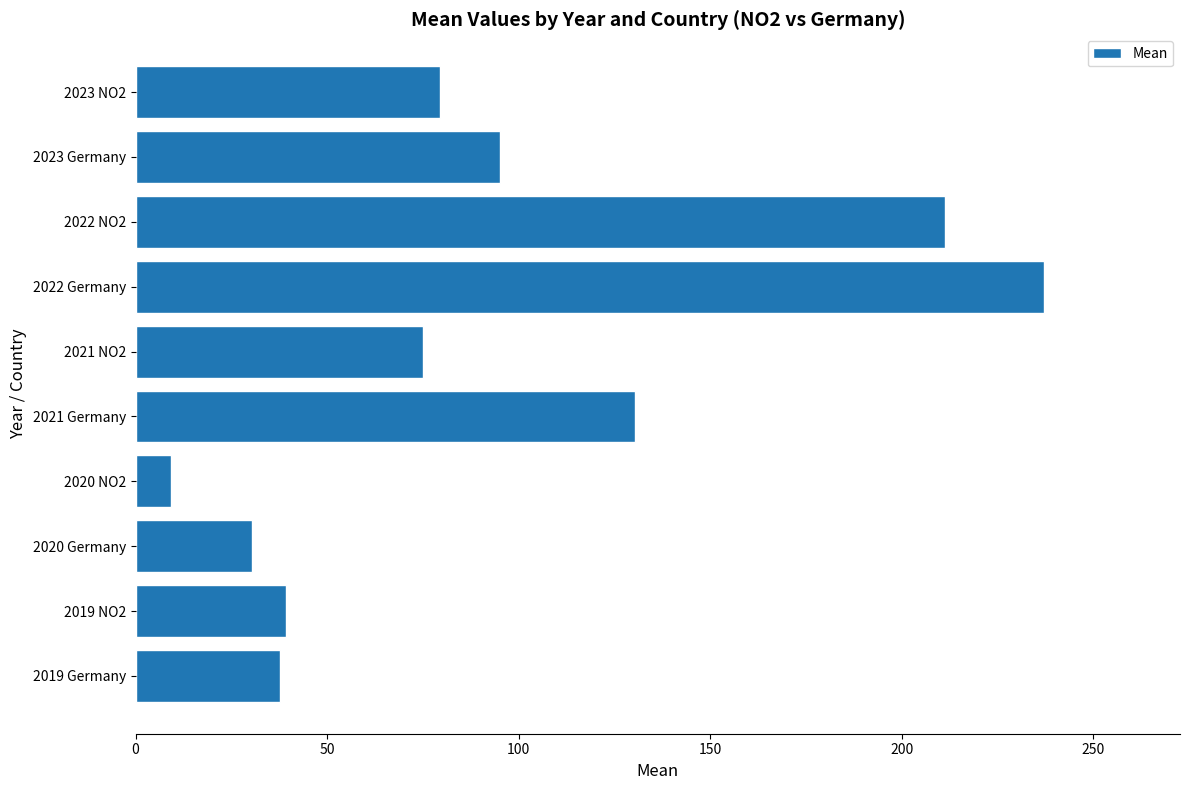

What is the greatest value displayed?

237.1